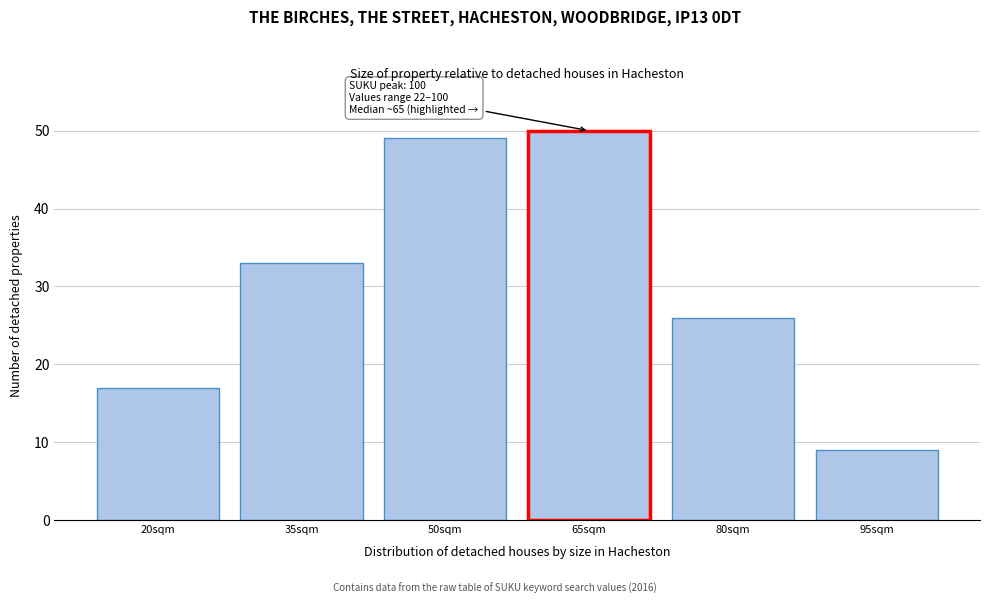

Reading right to left, transcribe all the data shown in this chart.

95sqm=9	80sqm=26	65sqm=50	50sqm=49	35sqm=33	20sqm=17